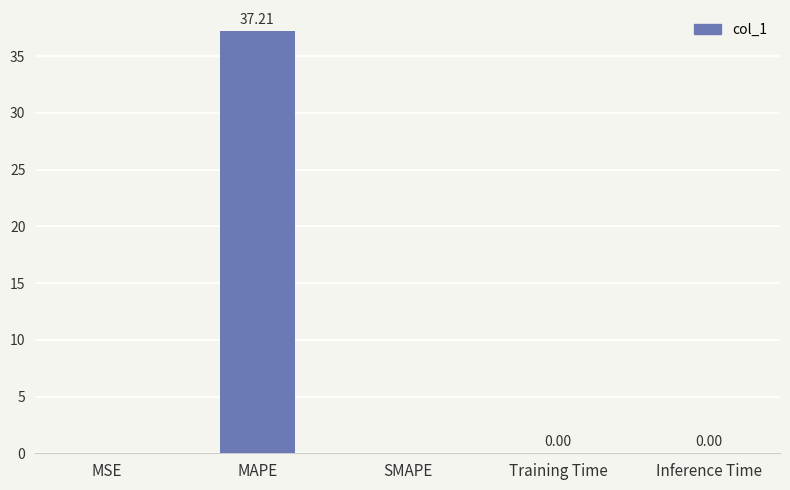

Which label corresponds to the largest value in the chart?

MAPE